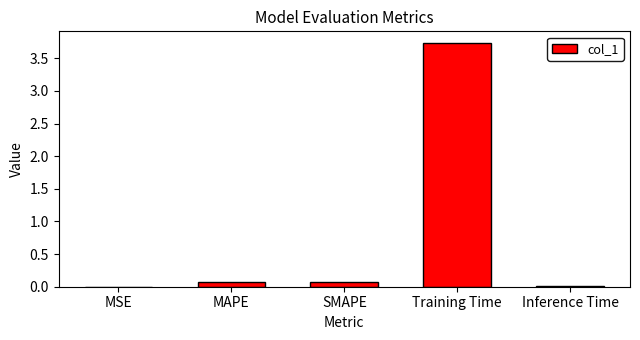

Count the number of data series in this chart.

1